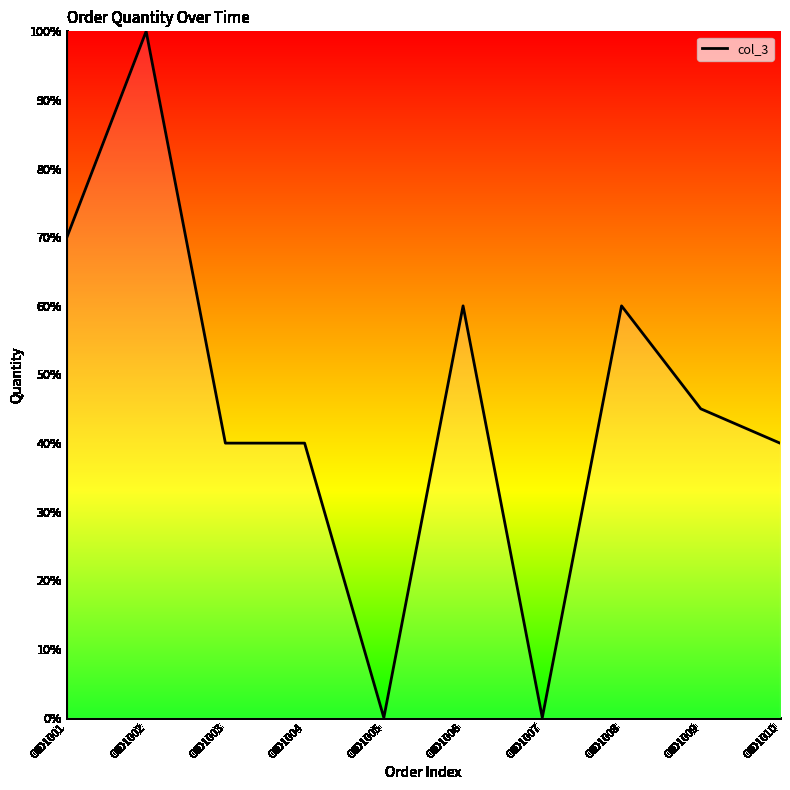

What is the difference between the maximum and minimum values?

100